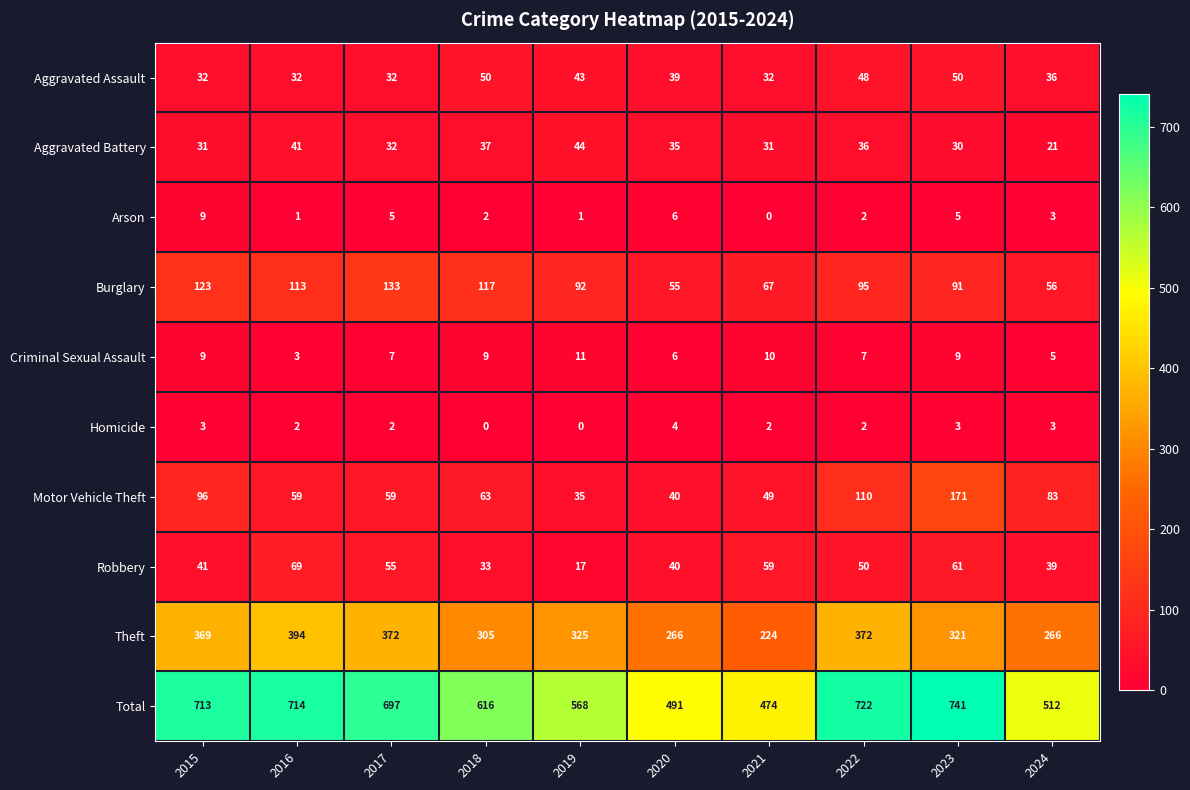

What is the total value across all series at 2023?

1482